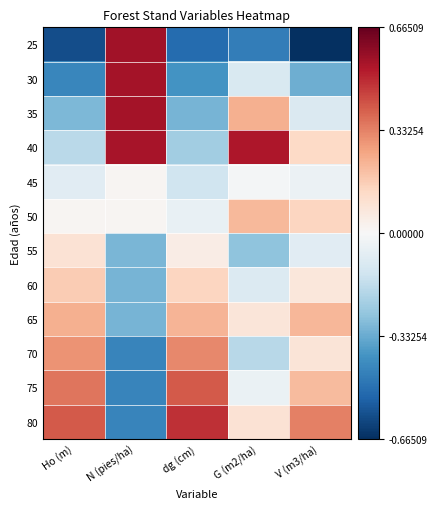

What is the spread (max minus min) of values at N (pies/ha)?

1.0